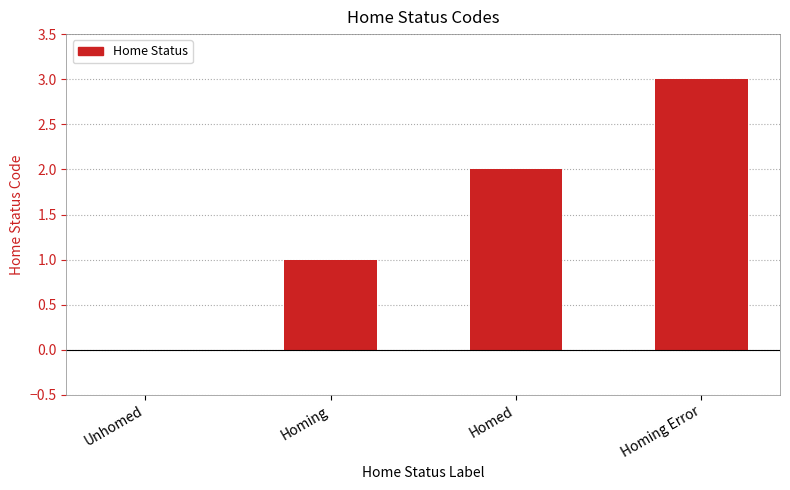

What is the change in value from Homing to Homing Error?

+2